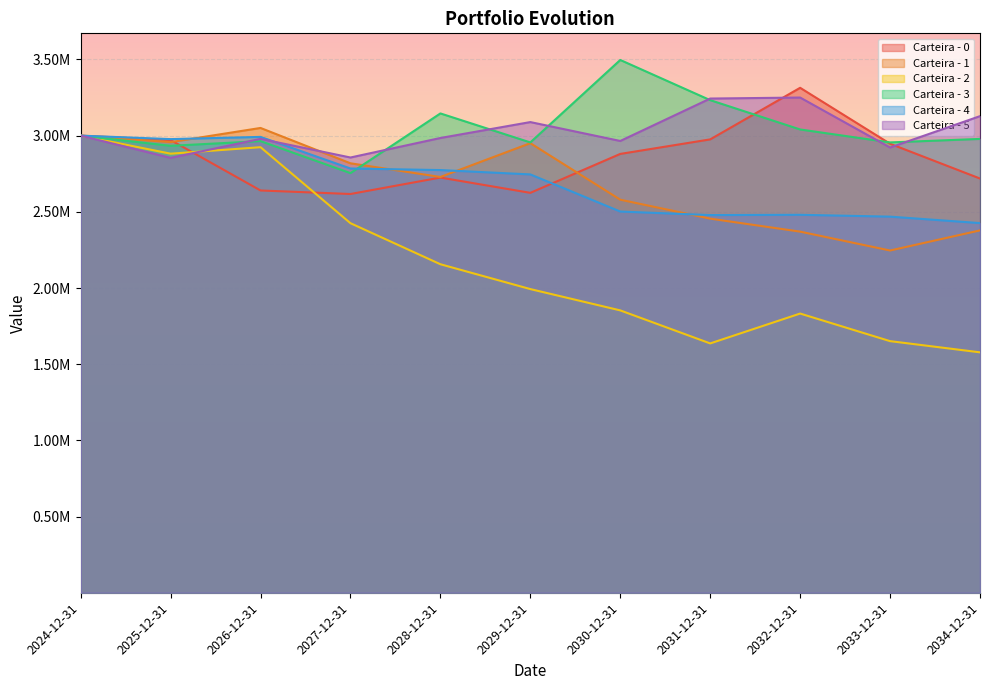

At how many categories does at least one series exceed 1809226?

11